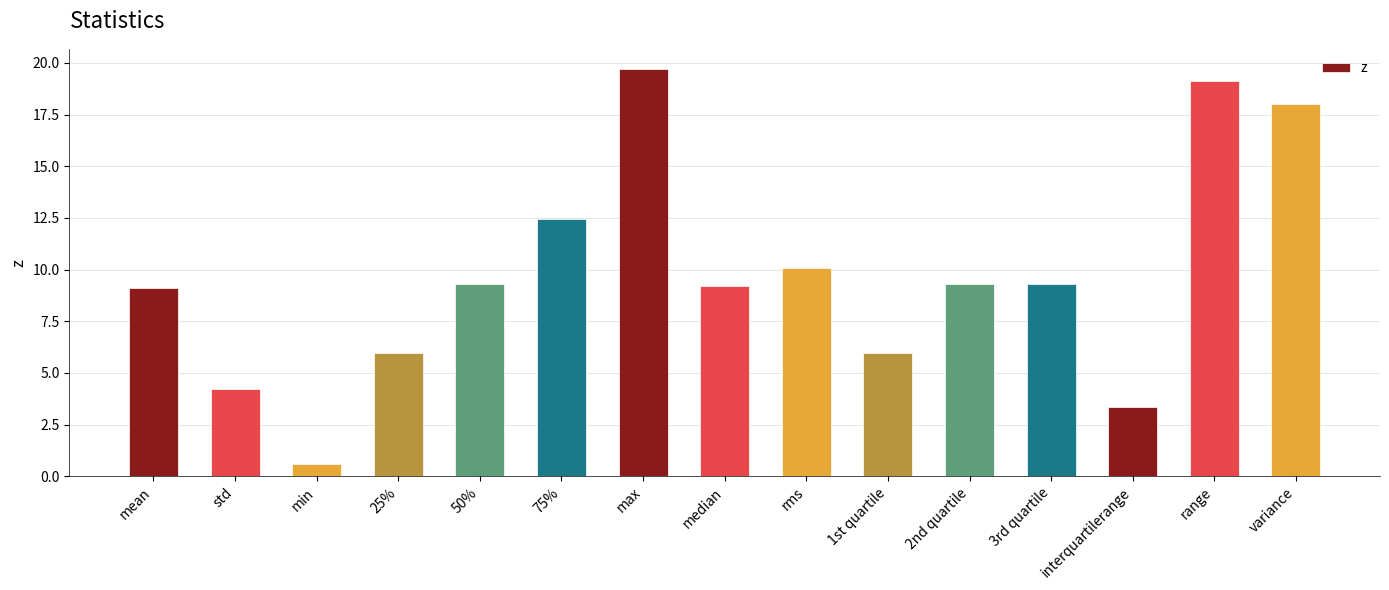

How many bars are there in total?

15